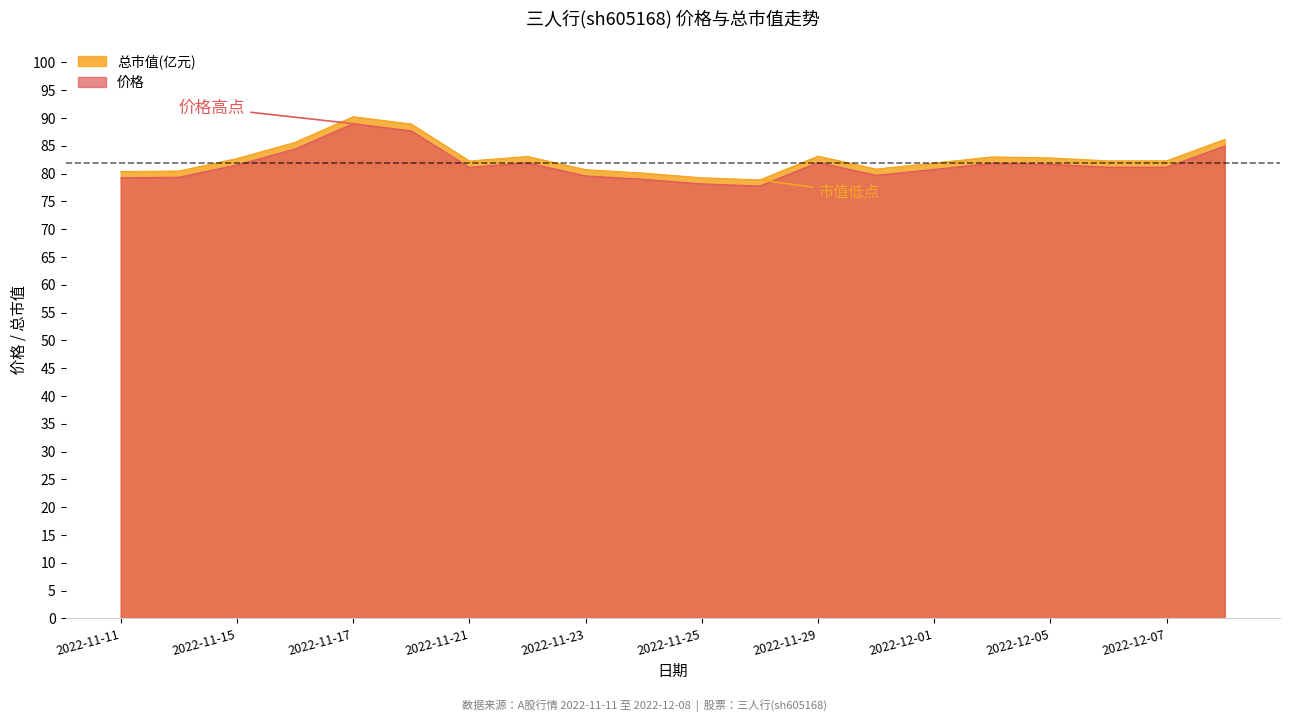

Reading left to right, transcribe all the data shown in this chart.

价格: 2022-11-11=79.2	2022-11-14=79.3	2022-11-15=81.6	2022-11-16=84.4	2022-11-17=89.0	2022-11-18=87.7	2022-11-21=81.1	2022-11-22=81.9	2022-11-23=79.6	2022-11-24=79.0	2022-11-25=78.2	2022-11-28=77.8	2022-11-29=82.0	2022-11-30=79.7	2022-12-01=80.8	2022-12-02=81.9	2022-12-05=81.7	2022-12-06=81.2	2022-12-07=81.2	2022-12-08=85.0
总市值(亿元): 2022-11-11=80.4	2022-11-14=80.5	2022-11-15=82.7	2022-11-16=85.6	2022-11-17=90.2	2022-11-18=88.9	2022-11-21=82.3	2022-11-22=83.1	2022-11-23=80.7	2022-11-24=80.1	2022-11-25=79.2	2022-11-28=78.9	2022-11-29=83.1	2022-11-30=80.8	2022-12-01=81.9	2022-12-02=83.0	2022-12-05=82.8	2022-12-06=82.3	2022-12-07=82.3	2022-12-08=86.2